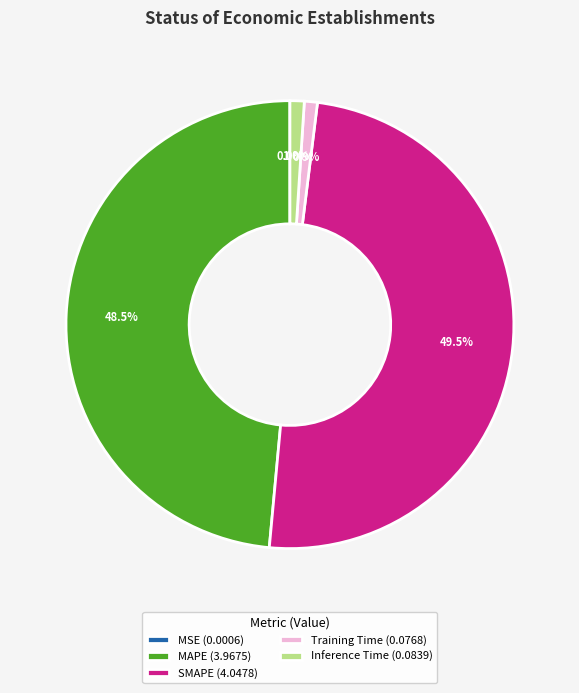

How much of the chart is everything except SMAPE (4.0478)?

50.5%